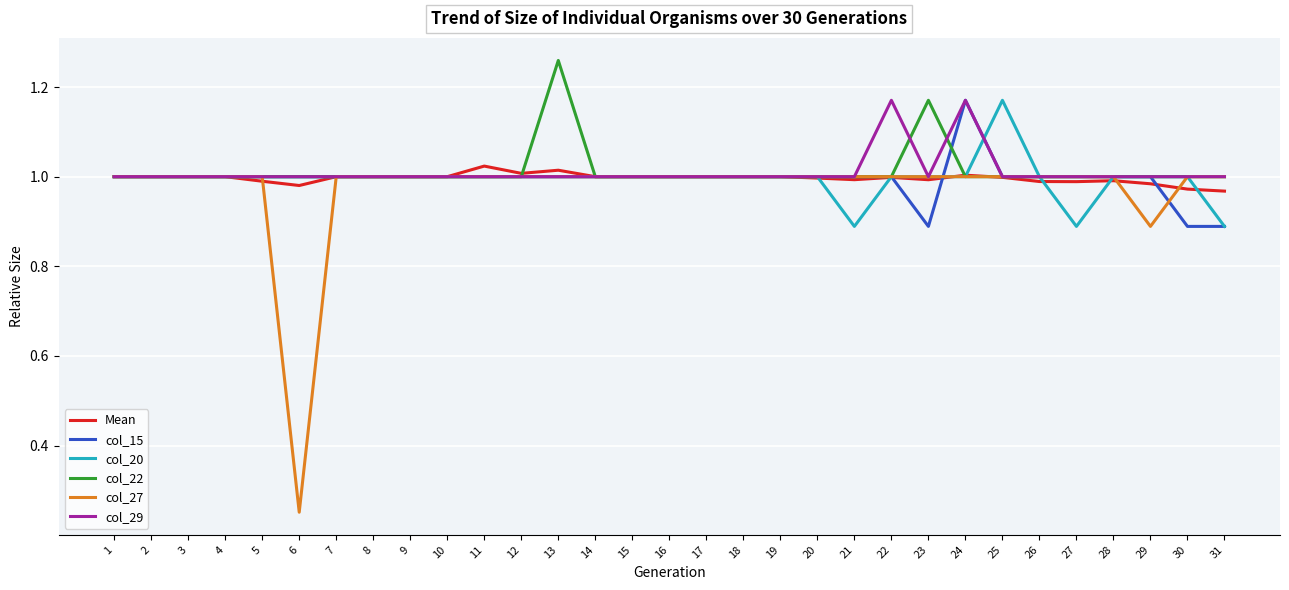

Is the value of col_15 at 13 greater than the value of Mean at 5?

Yes